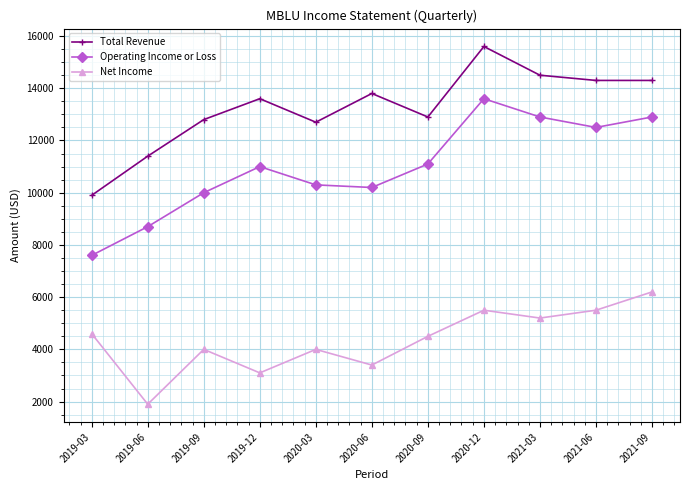

Which series has the largest range (max minus min)?

Operating Income or Loss